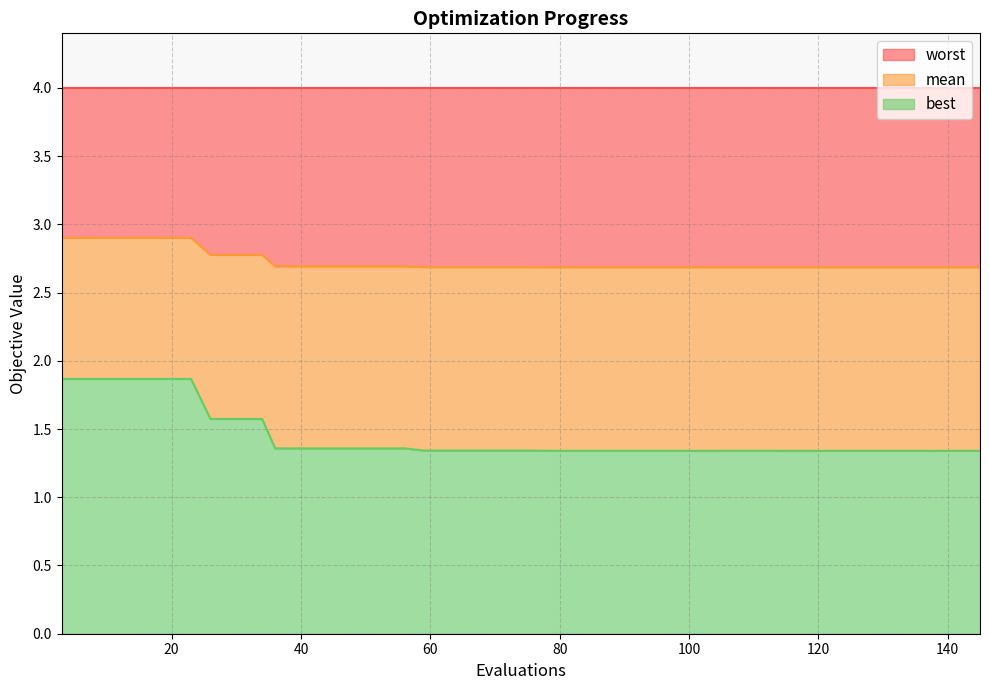

What are all the series names shown in the legend?

worst, mean, best